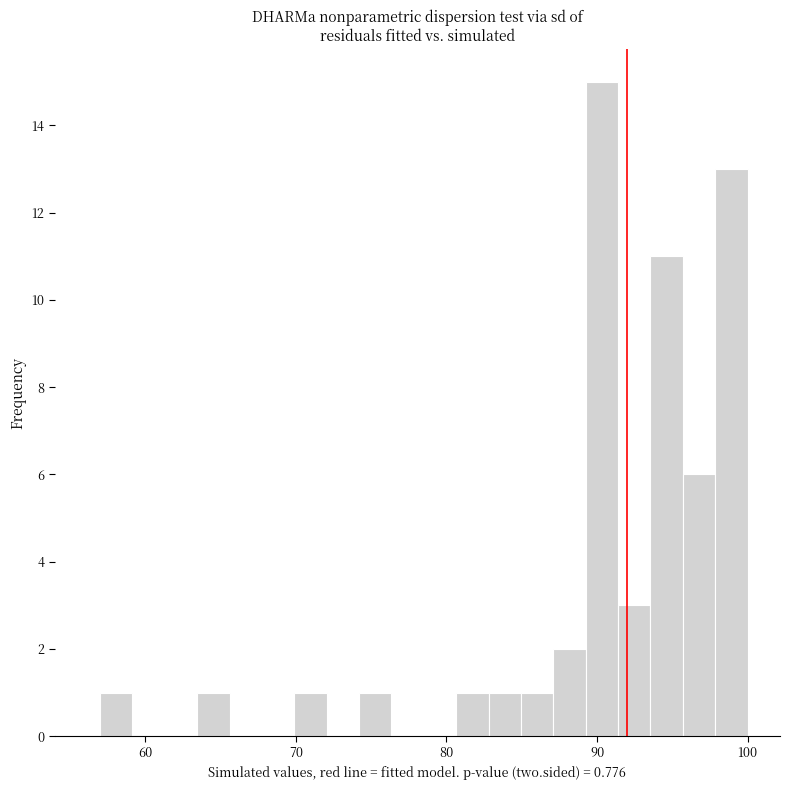

Around what value on the x-axis is the tallest bar? Give the approximate position of its centre, as read against the axis.

90